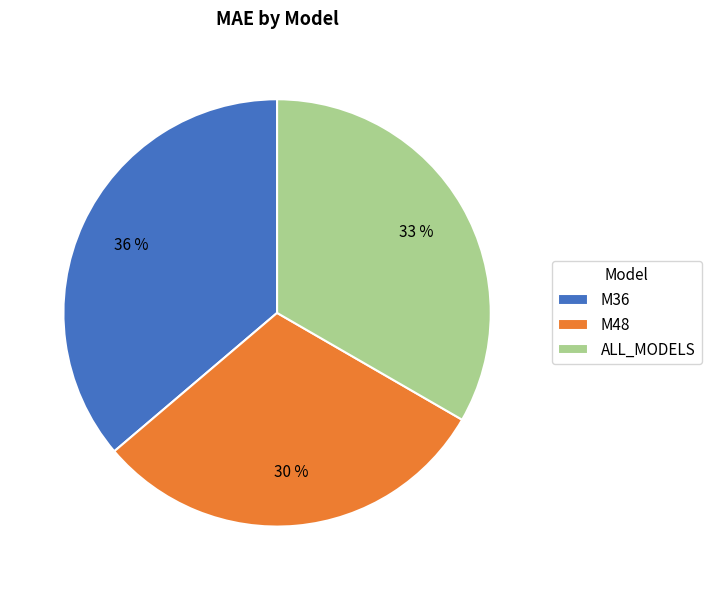

The M48 slice represents 30% of the pie. True or false?

True